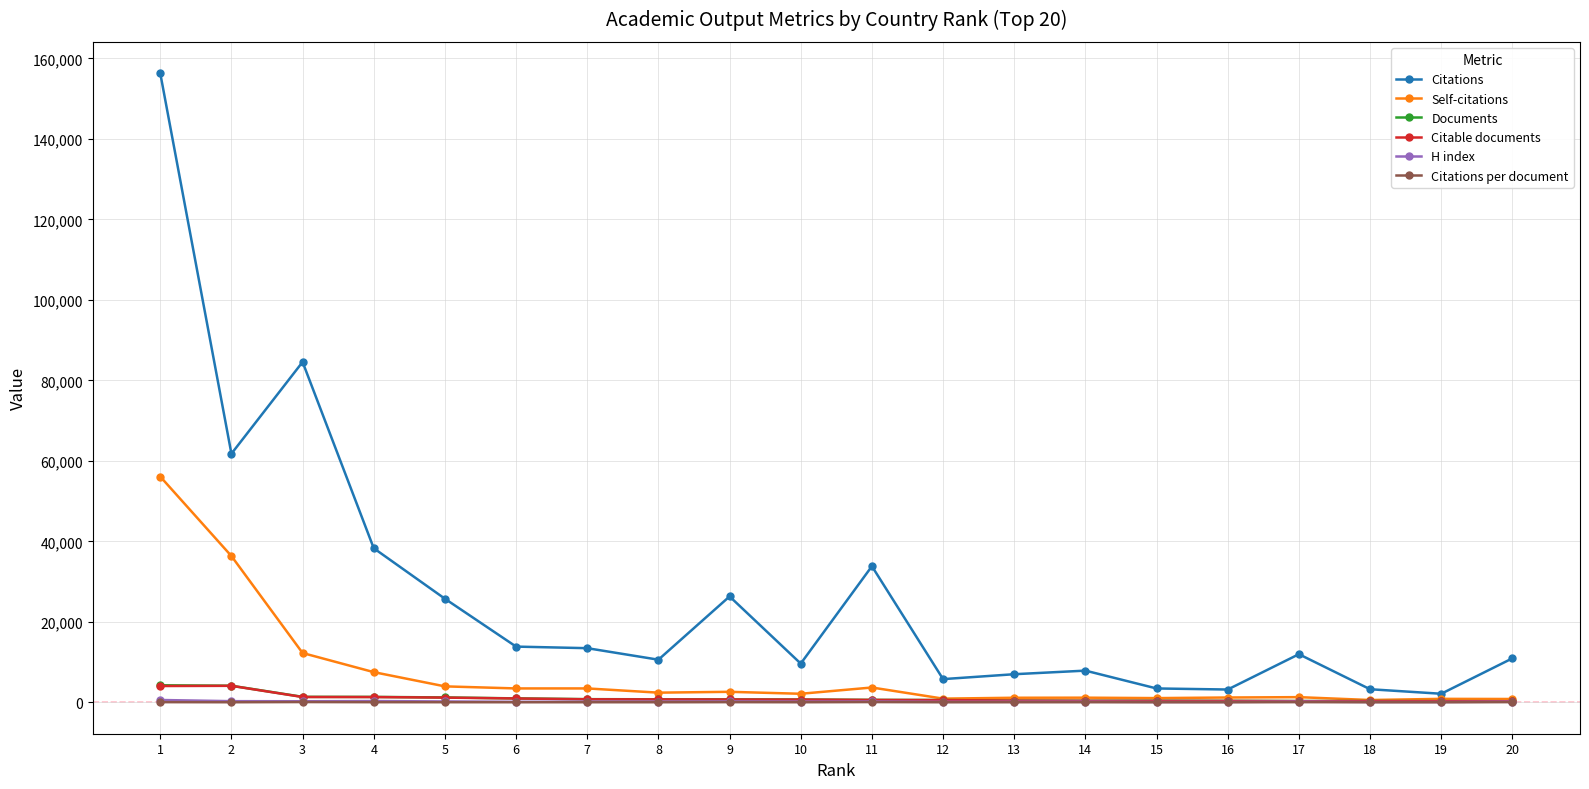

What is the sum of the Citable documents values at 14 and 19?

650.0